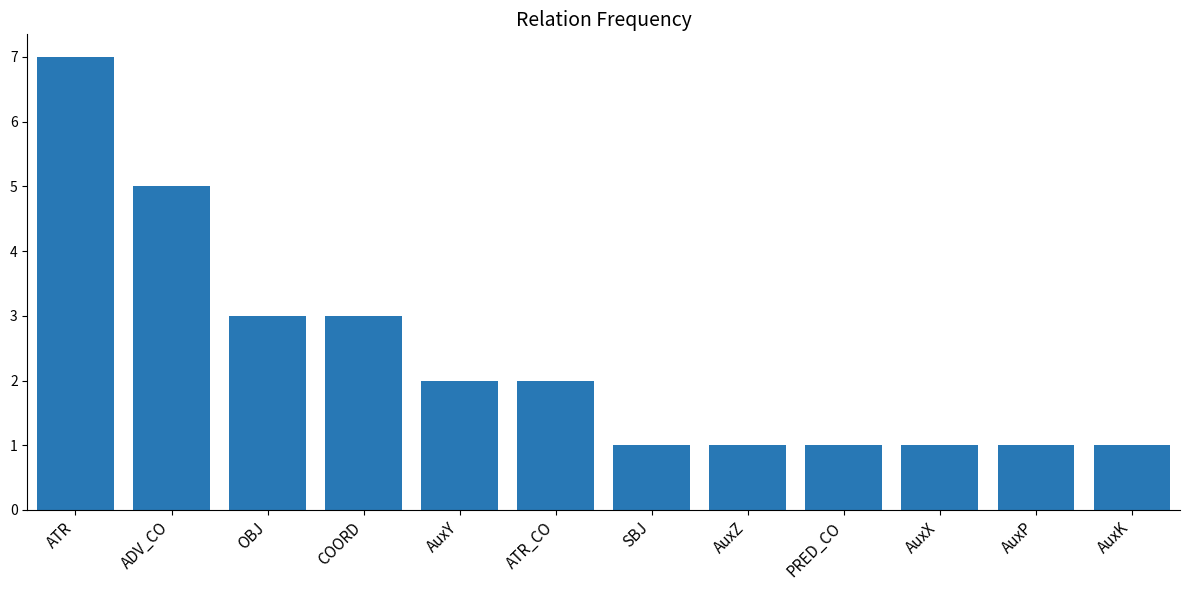

Does the chart contain any negative values?

No